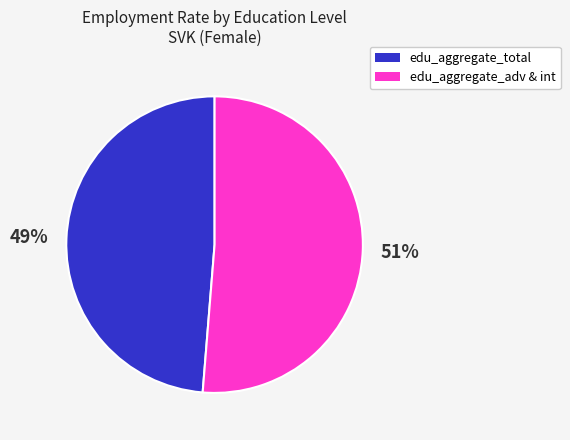

How many slices are in this pie chart?

2